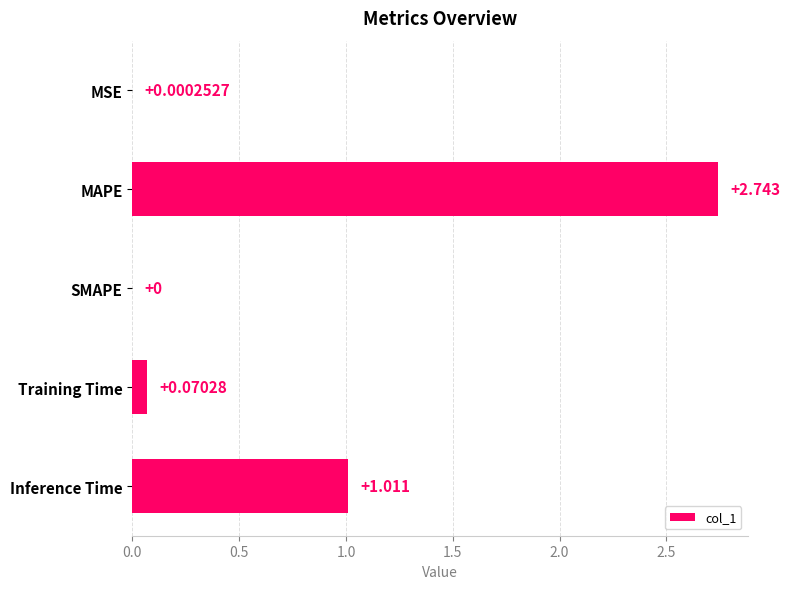

Which label corresponds to the largest value in the chart?

MAPE